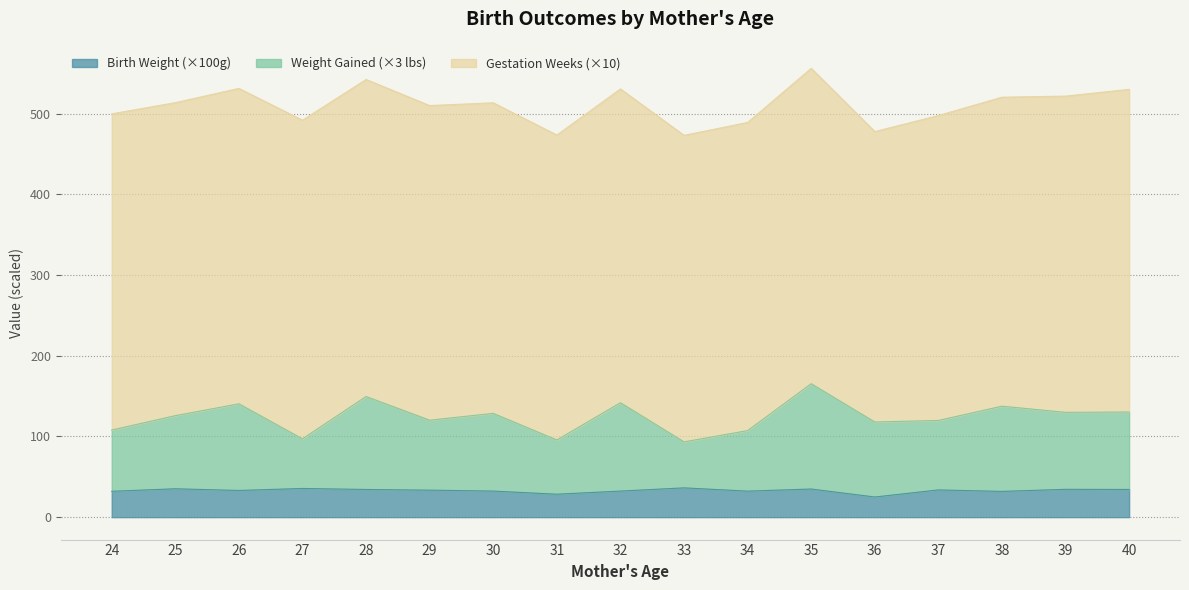

At which category does the chart reach its minimum across all series?

36